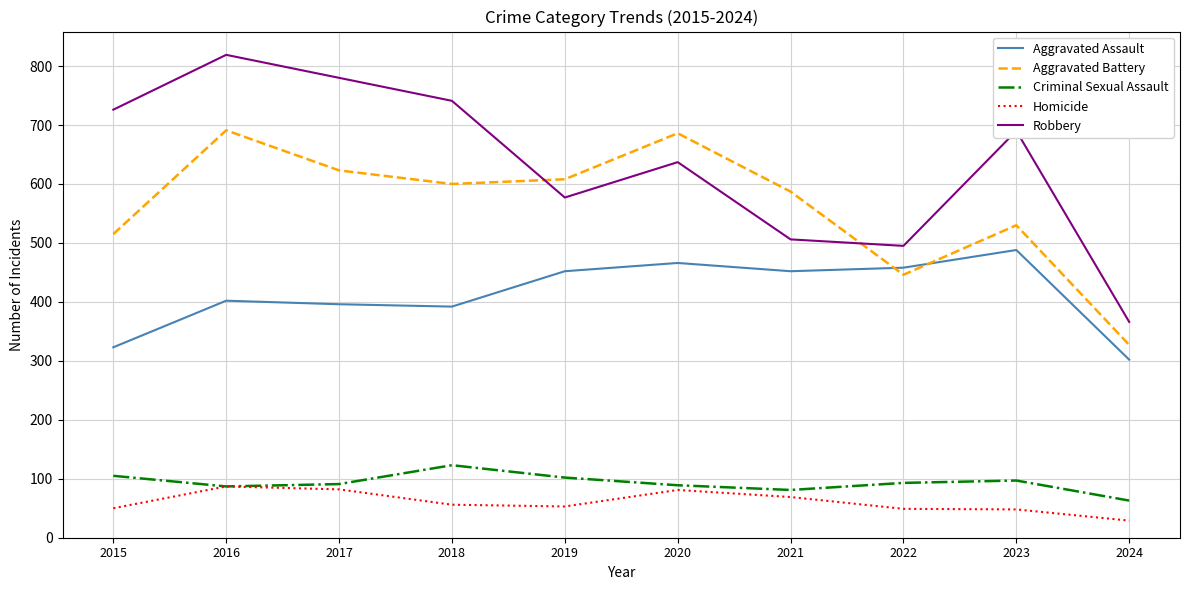

What is the maximum value for Robbery?

819